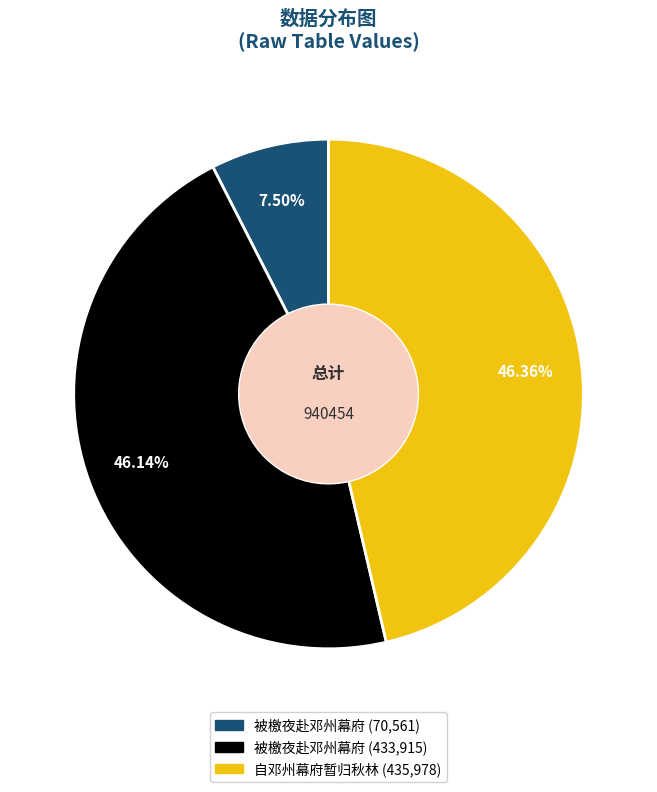

Is there a majority slice in this chart?

No